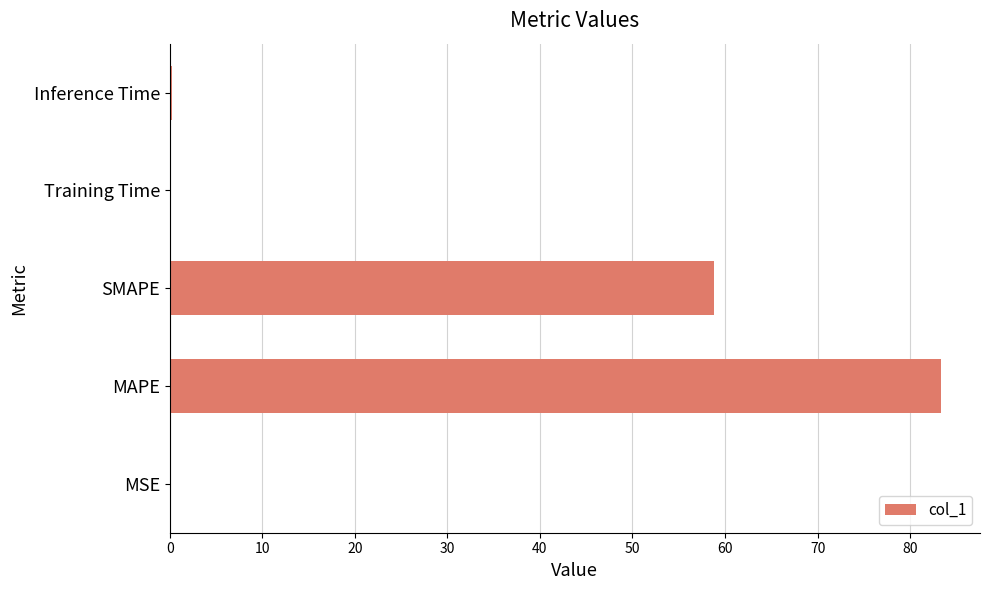

Are the bars horizontal?

Yes